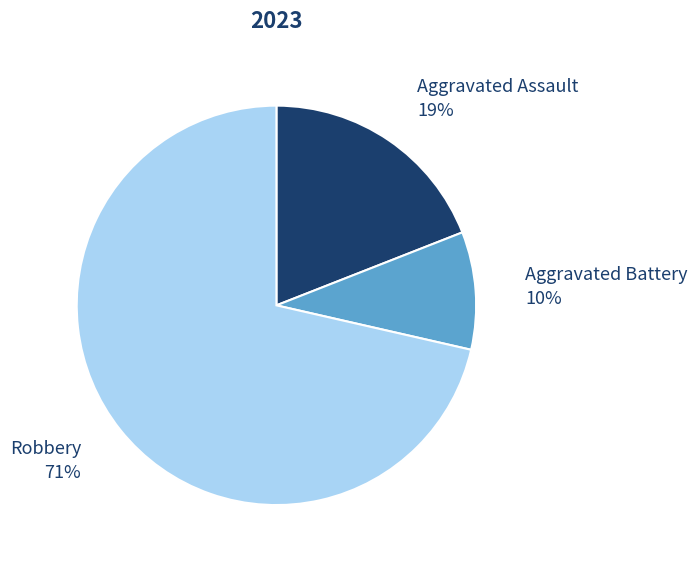

Which category has the smallest portion of the pie?

Aggravated Battery